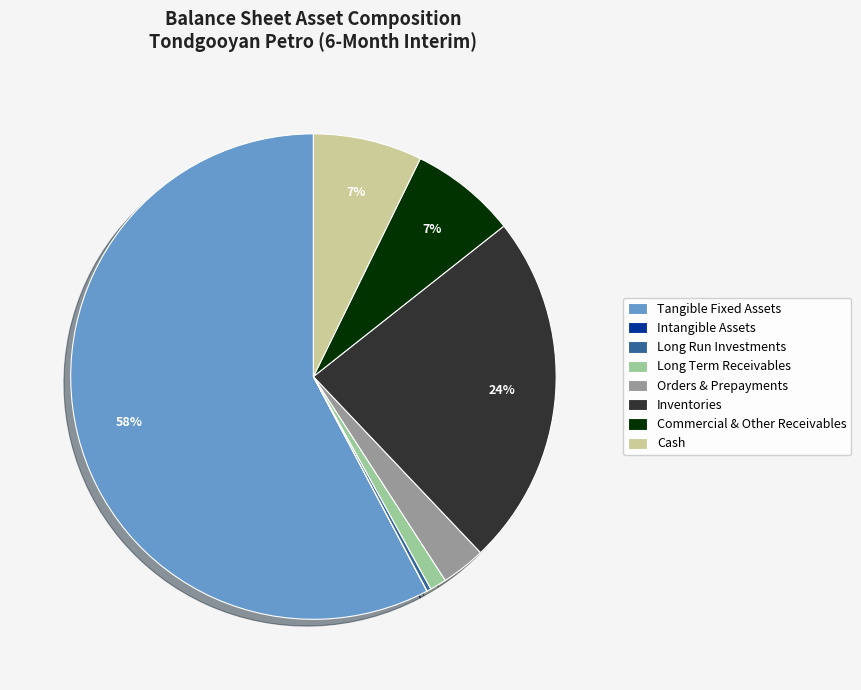

Is the sum of Cash and Inventories greater than half?

No